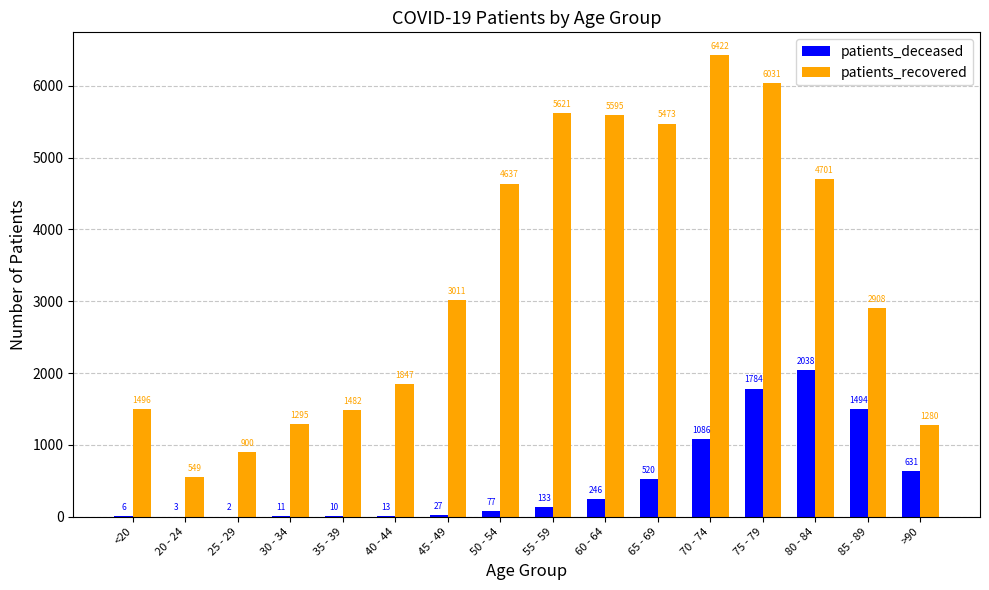

What is the sum of the patients_deceased values at 70 - 74 and 65 - 69?

1606